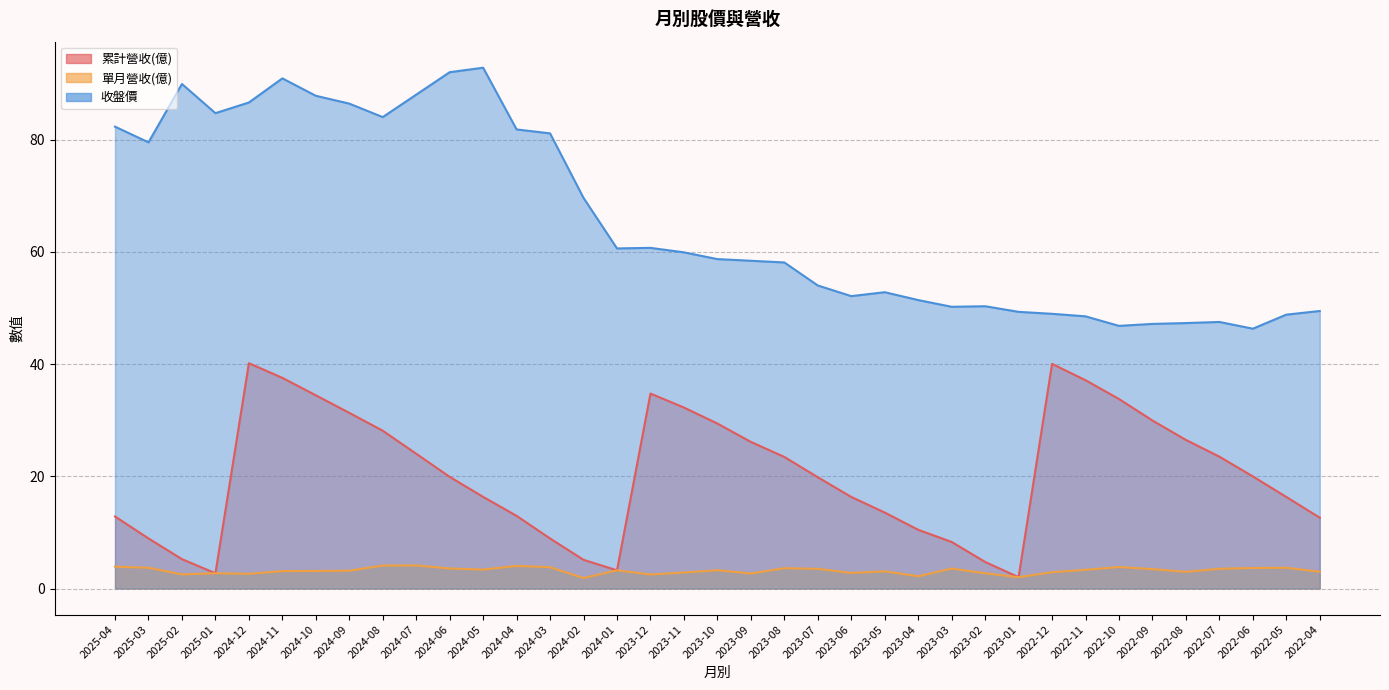

Which series has the largest total across all categories?

收盤價